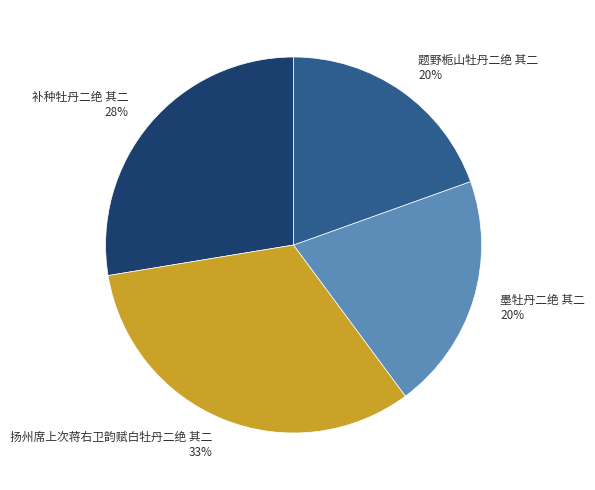

Does 墨牡丹二绝 其二 account for over 50% of the chart?

No